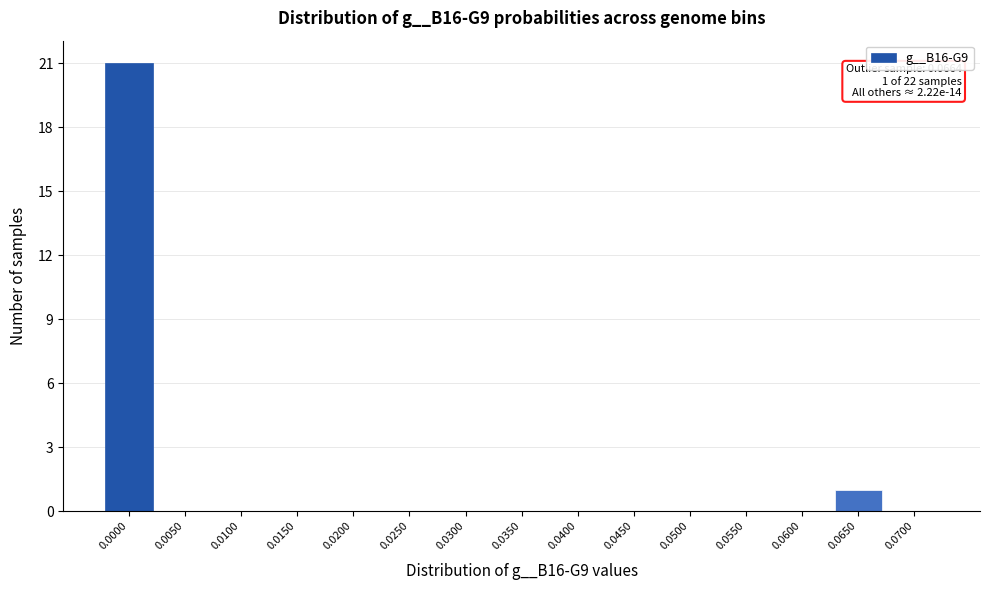

Reading right to left, transcribe all the data shown in this chart.

0.0700=0	0.0650=1	0.0600=0	0.0550=0	0.0500=0	0.0450=0	0.0400=0	0.0350=0	0.0300=0	0.0250=0	0.0200=0	0.0150=0	0.0100=0	0.0050=0	0.0000=21